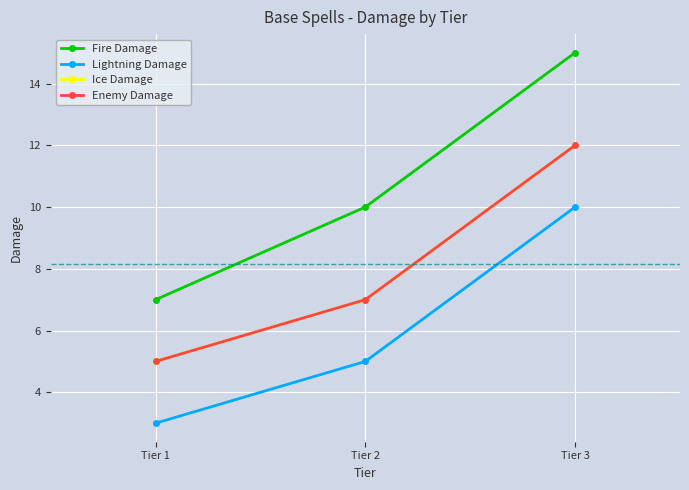

Is this an area chart (filled region under the line)?

No